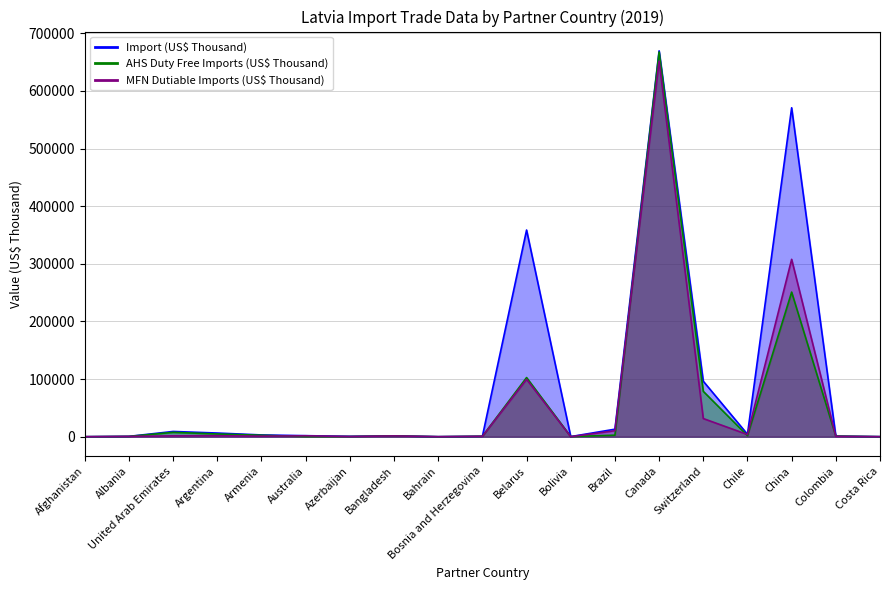

How many values in the Import (US$ Thousand) series are below 1796?

9